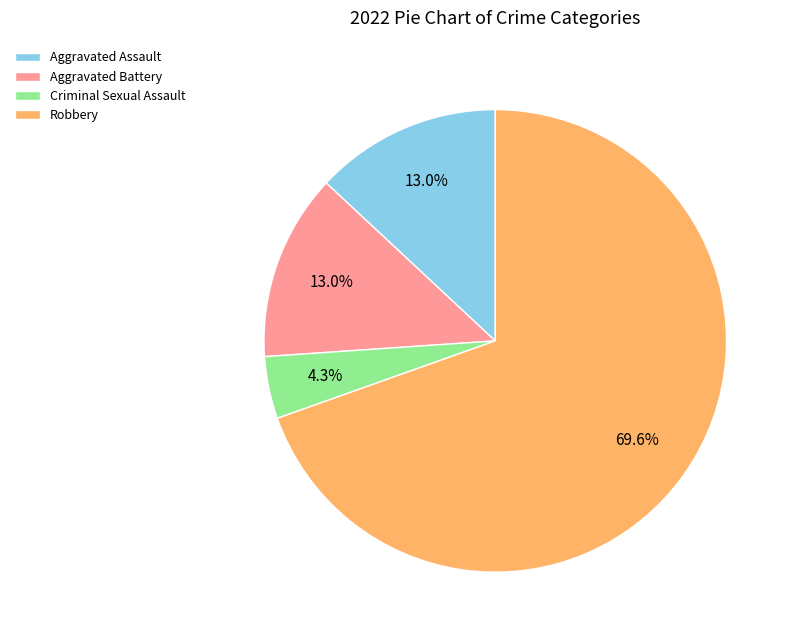

Is there any slice that represents more than half of the pie?

Yes